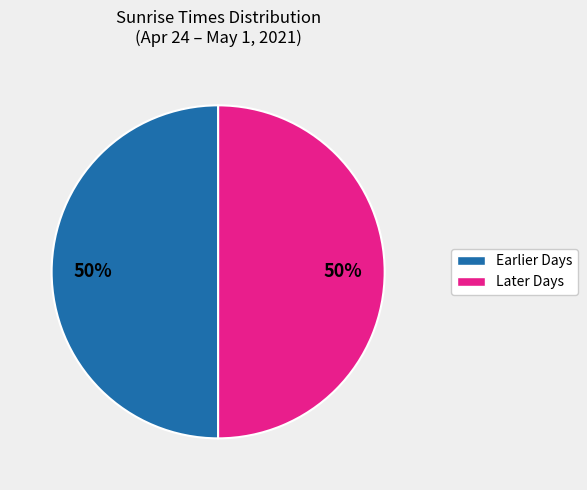

To the nearest percent, what is the average slice percentage?

50%